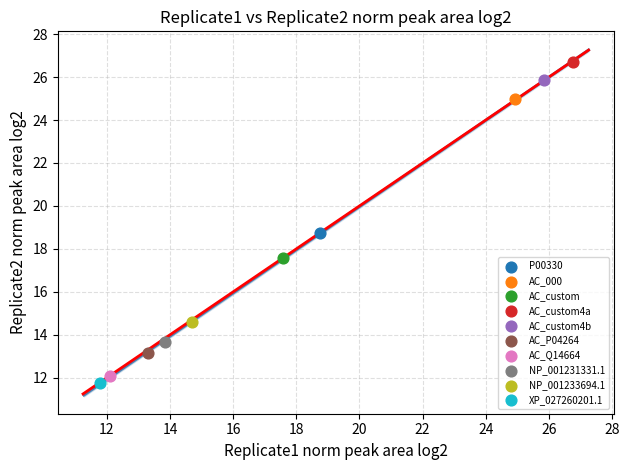

What are all the series names shown in the legend?

P00330, AC_000, AC_custom, AC_custom4a, AC_custom4b, AC_P04264, AC_Q14664, NP_001231331.1, NP_001233694.1, XP_027260201.1